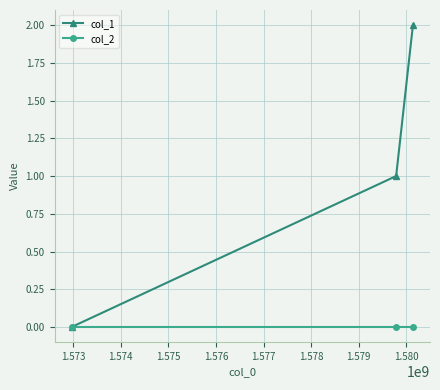

Which series has the widest spread of values?

col_1